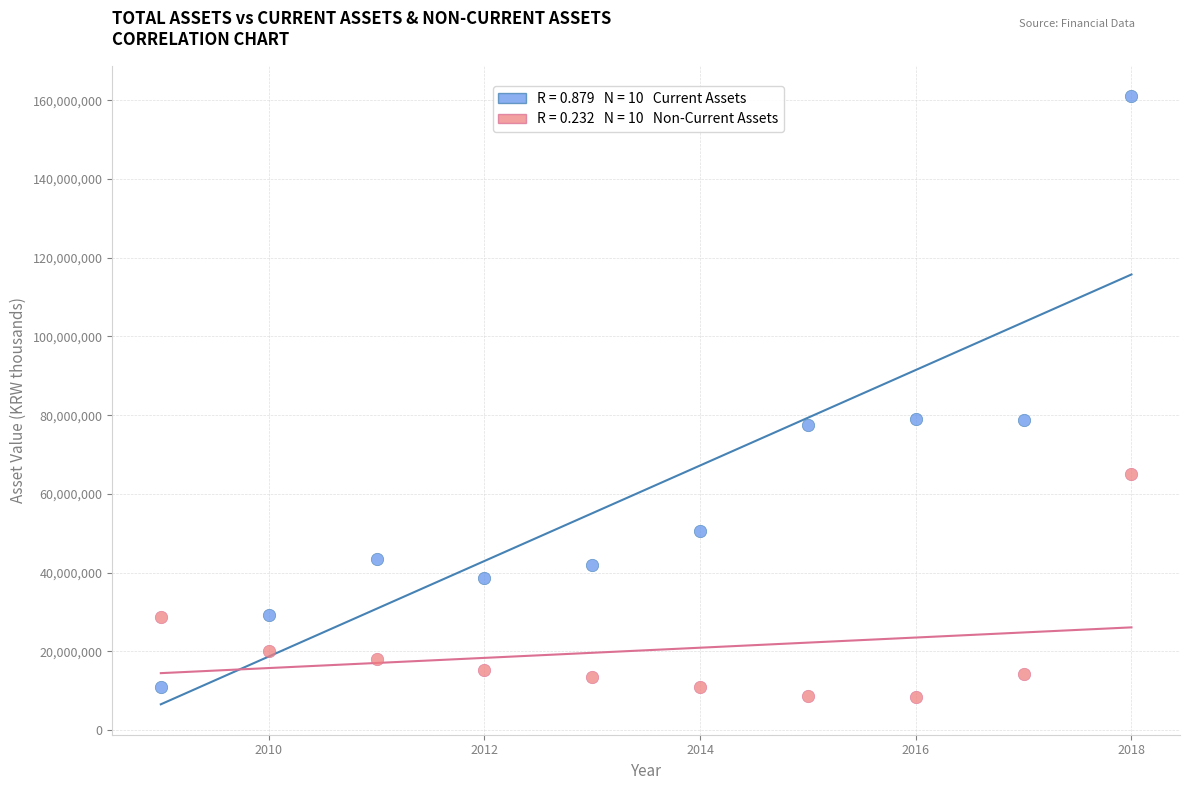

Across all data points, what is the range of X values (max minus min)?

9